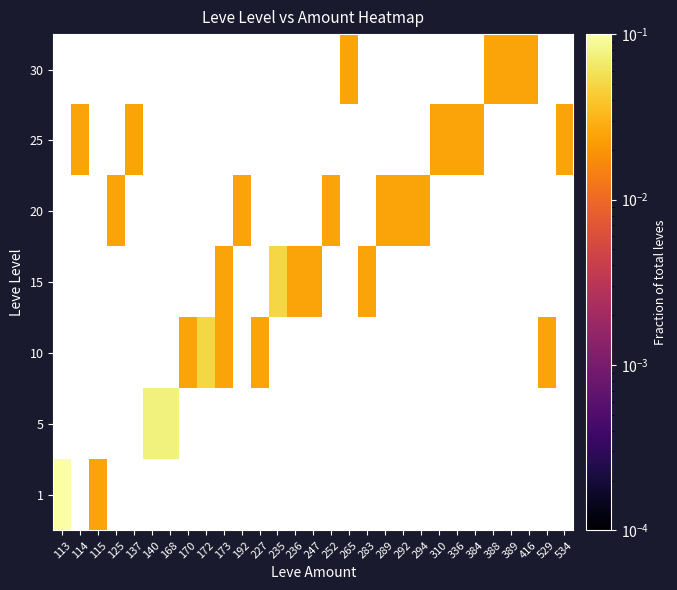

Which has a higher value, 388 or 170?

170